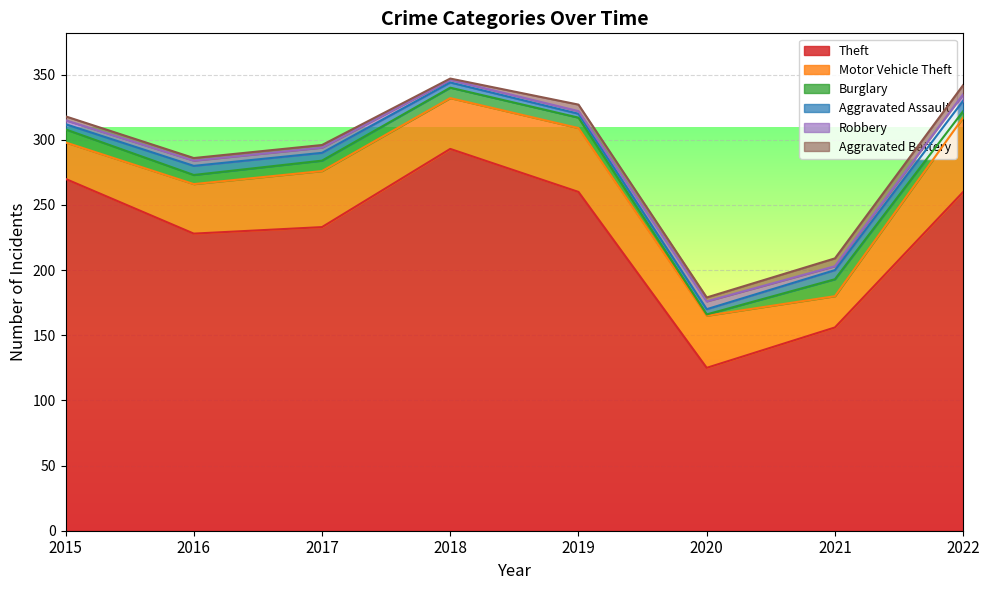

After their last crossing, which series has the higher values: Robbery or Aggravated Battery?

Aggravated Battery